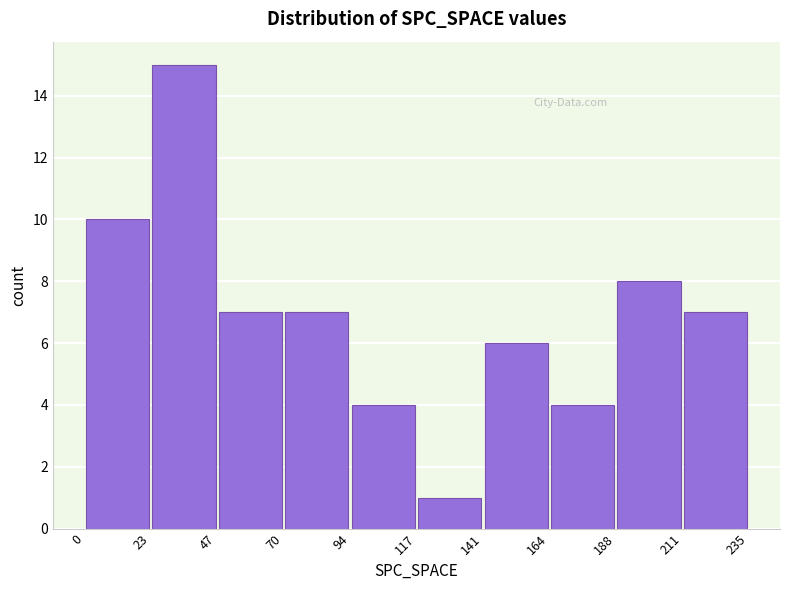

Reading left to right, list every bar in this chart as the range it spans on the x-axis followed by its height. The values are not printed on the chart, so give them approximately, as read against the axis.

0 to 23: 10
23 to 47: 15
47 to 70: 7
70 to 94: 7
94 to 117: 4
117 to 141: 1
141 to 164: 6
164 to 188: 4
188 to 211: 8
211 to 235: 7